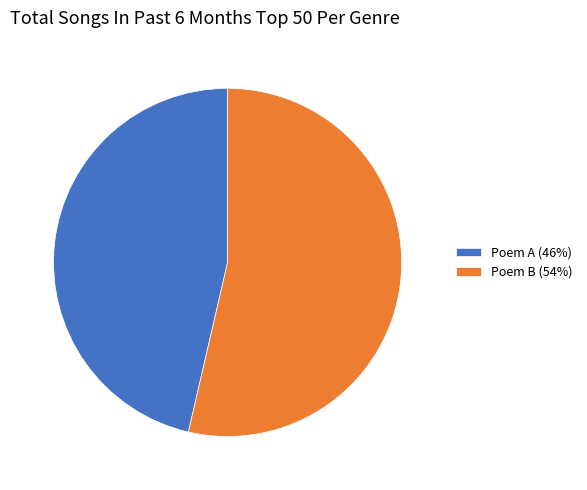

Does any single category account for the majority?

Yes